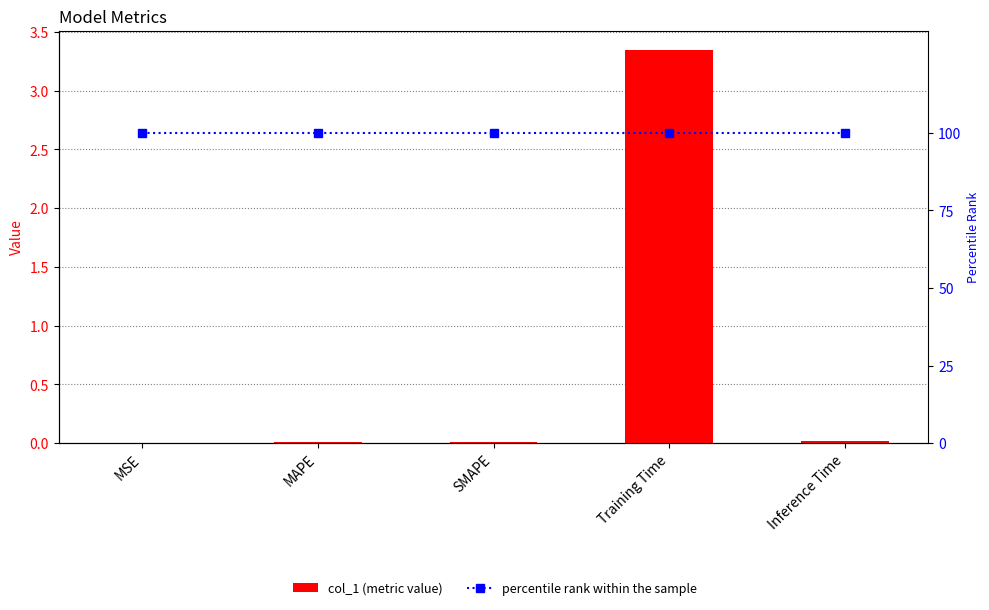

Which label corresponds to the smallest value in the chart?

MSE